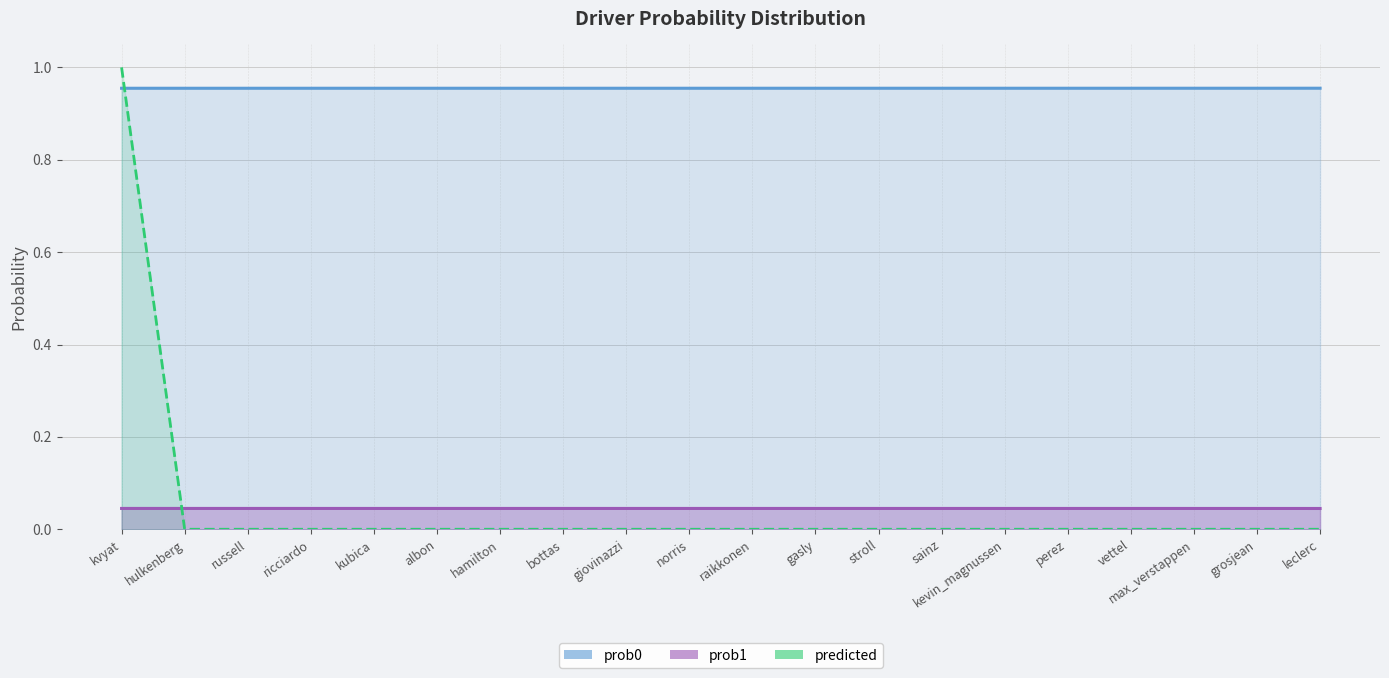

What position from the right is gasly?

9